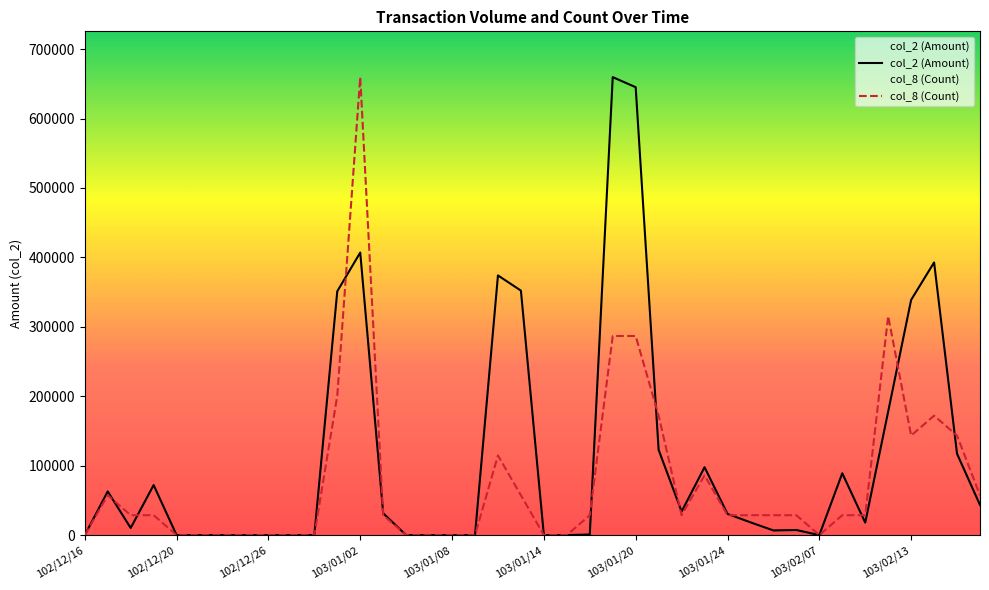

At which category is the sum across all series the highest?

103/01/02